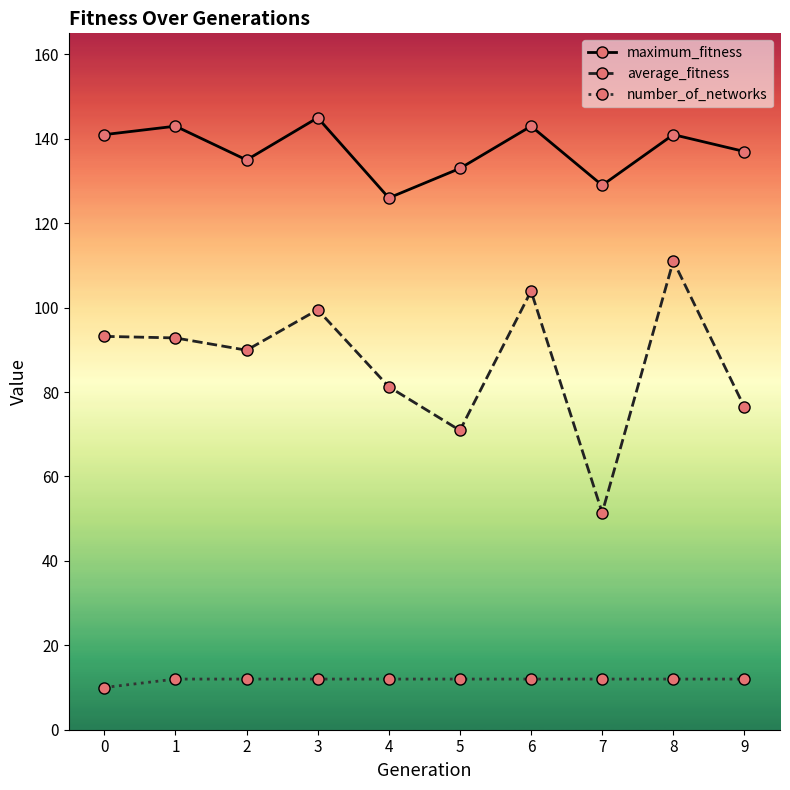

At 0, list the series in order from largest to smallest.

maximum_fitness, average_fitness, number_of_networks